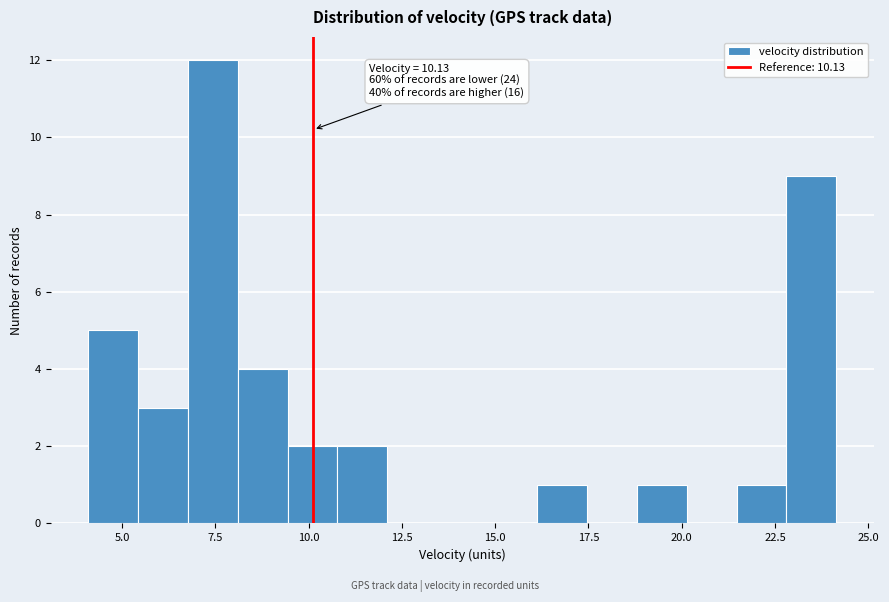

Around what value on the x-axis is the tallest bar? Give the approximate position of its centre, as read against the axis.

7.5